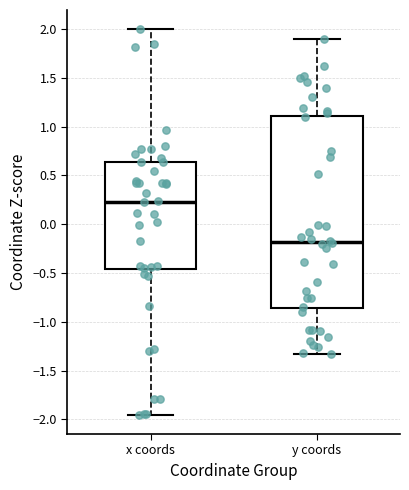

Which box is the tallest, from its lower edge to its upper edge?

y coords